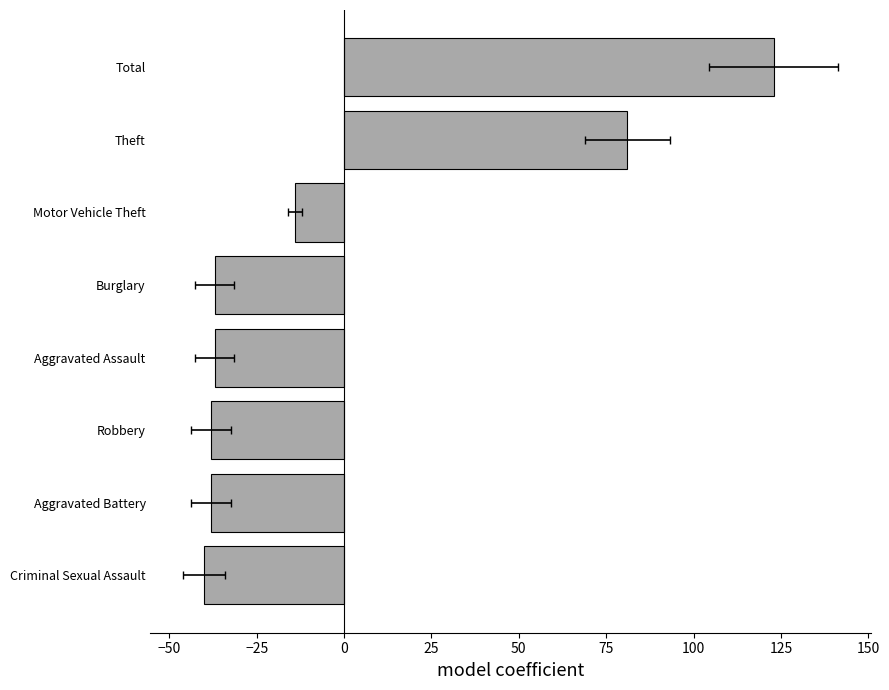

What is the difference between the second highest and second lowest values?

119